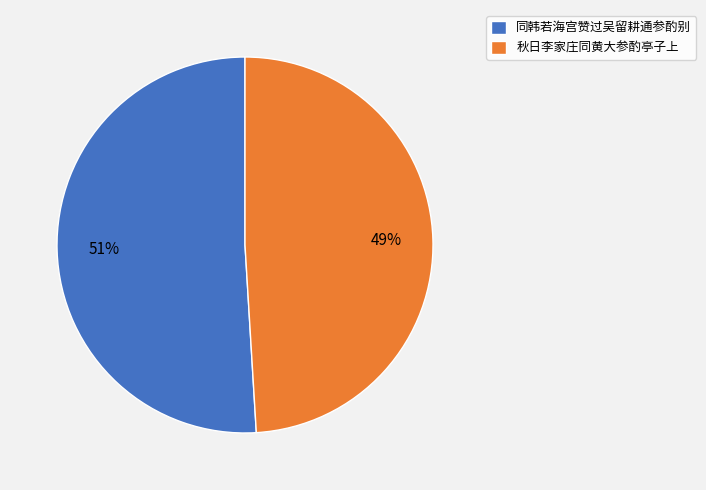

Which has a higher value, 秋日李家庄同黄大参酌亭子上 or 同韩若海宫赞过吴留耕通参酌别?

同韩若海宫赞过吴留耕通参酌别